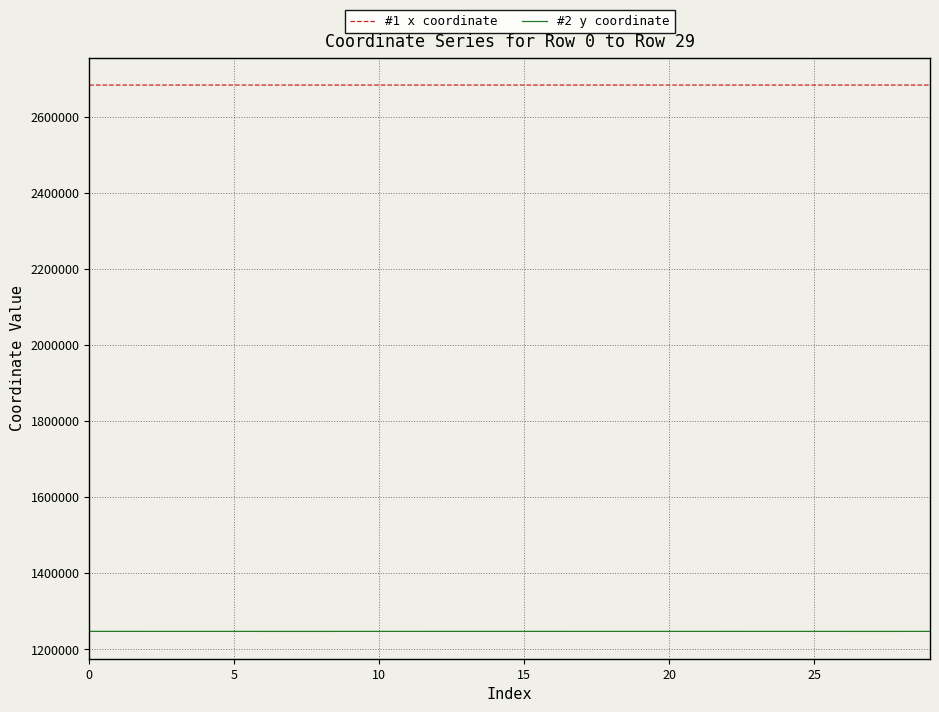

How many lines are shown in the chart?

2